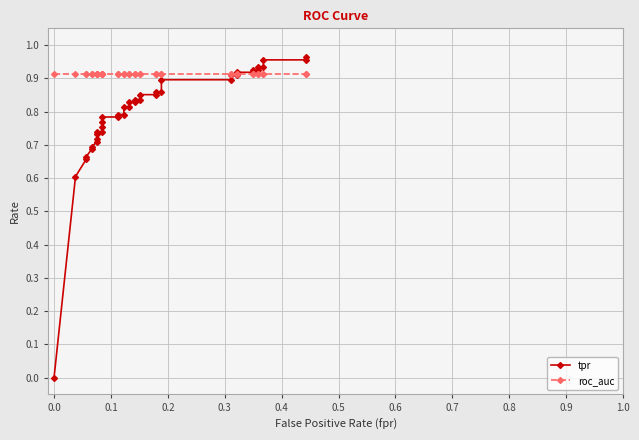

How many series are shown in this chart?

2